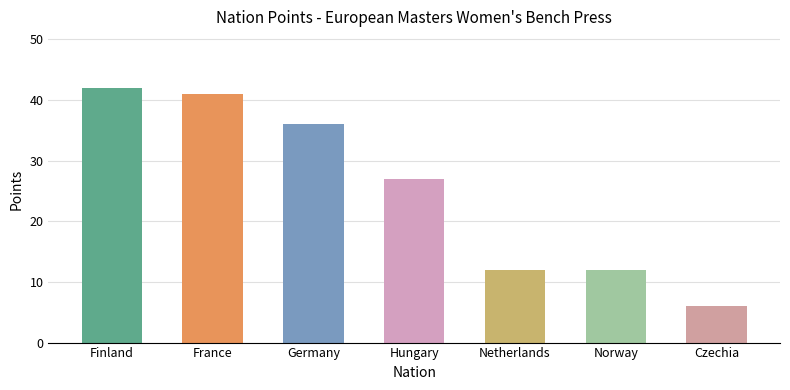

What is the change in value from France to Czechia?

-35